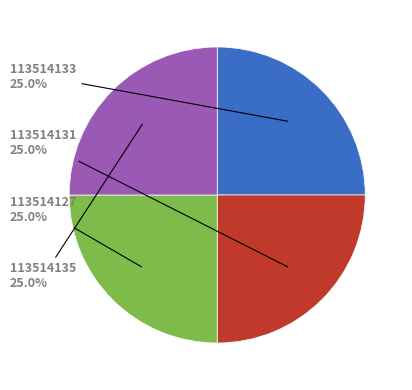

Is it true that 113514135 is 31% of the pie?

False